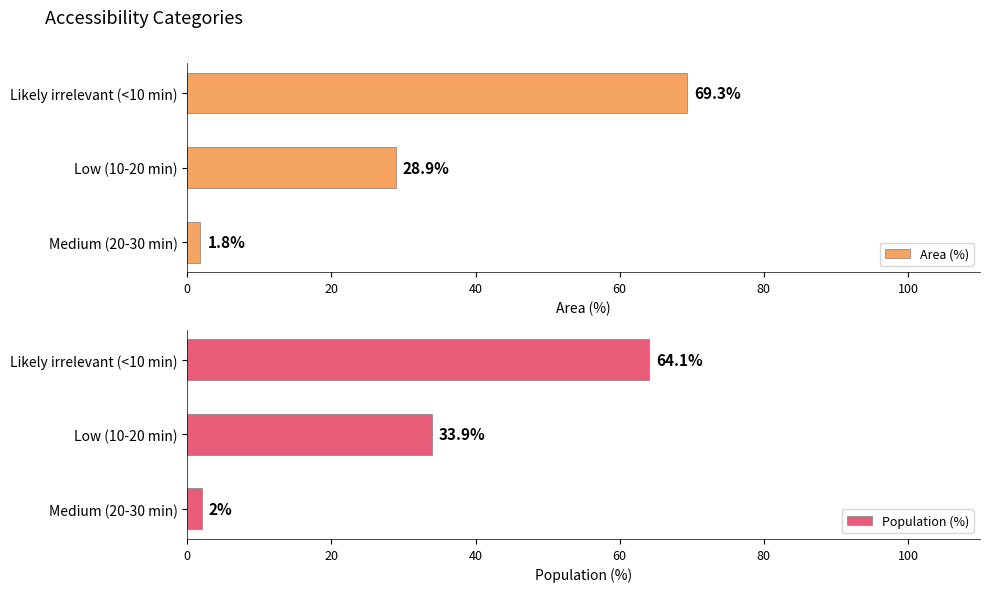

At which label is Area (%) closest to 35?

Low (10-20 min)